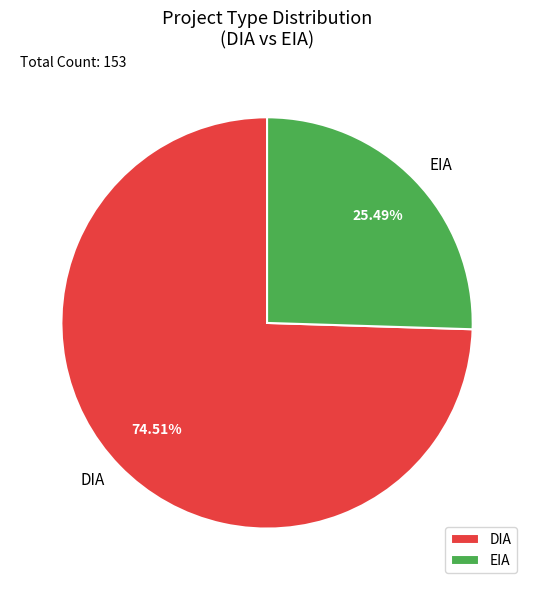

To the nearest percent, what is the difference between the largest and smallest slice percentages?

49%